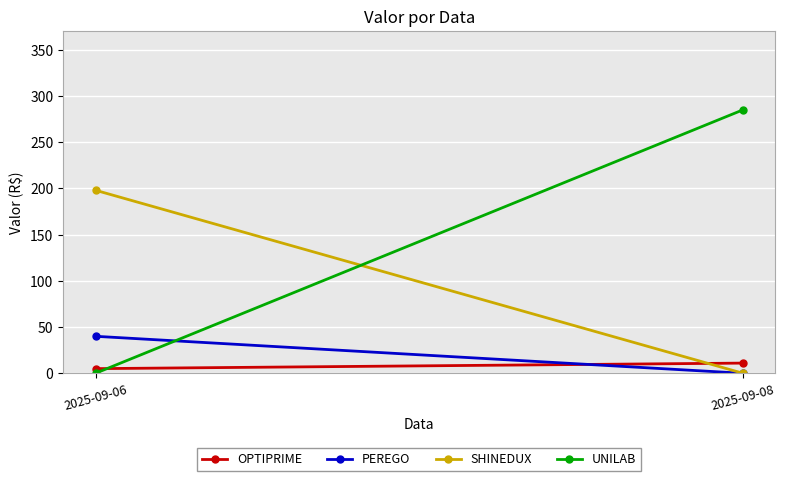

Which category has the lowest value in the UNILAB series?

2025-09-06